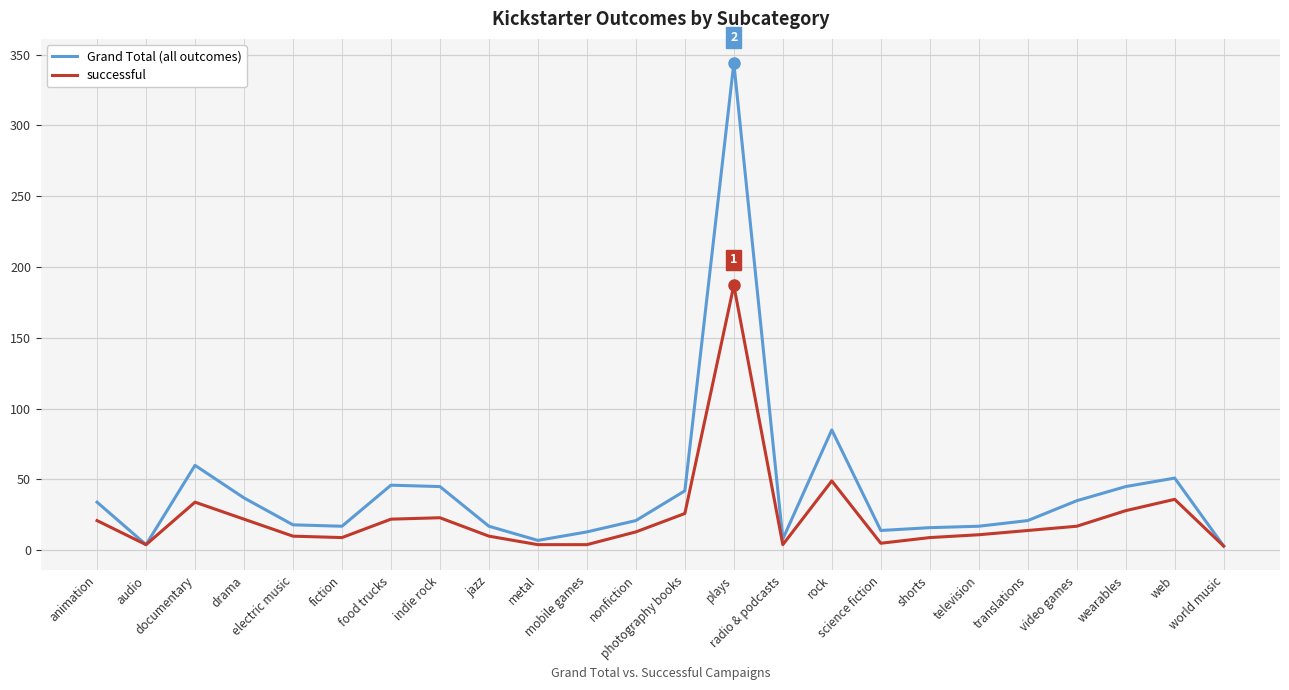

What is the maximum value for successful?

187